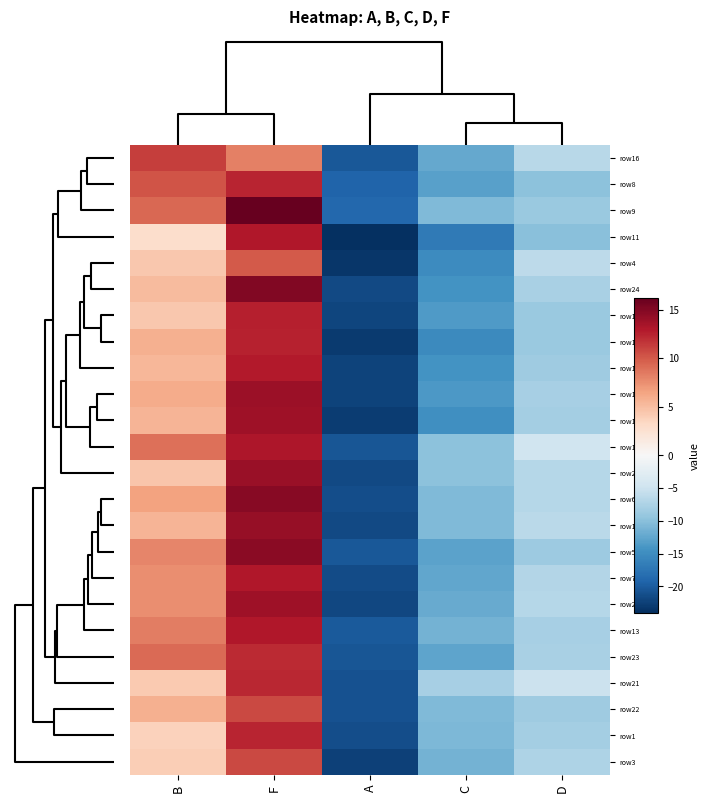

Between D and F, which is larger?

F